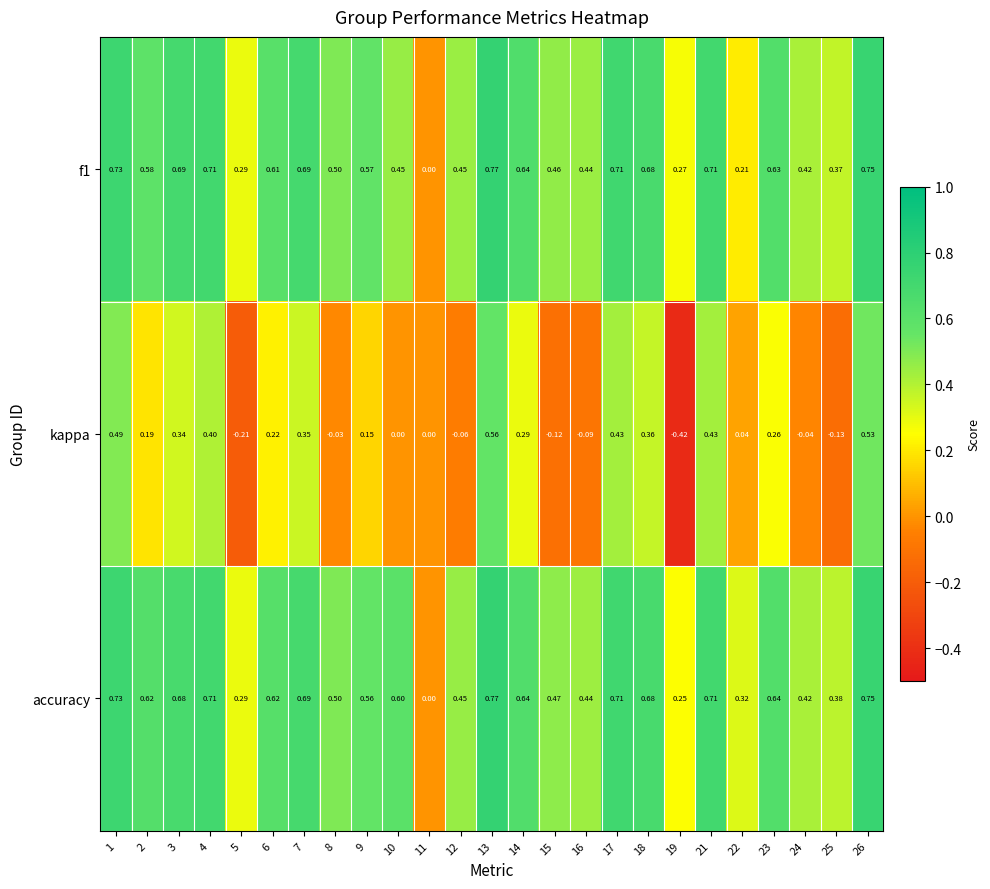

Which series changed the most between 14 and 25?

kappa